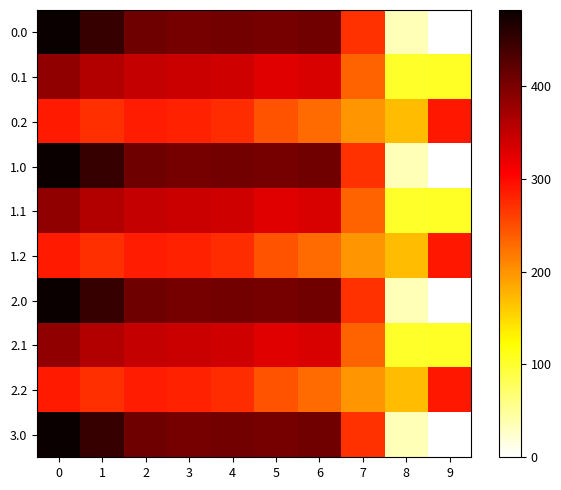

What is the difference between the highest and lowest values at 3?

123.4